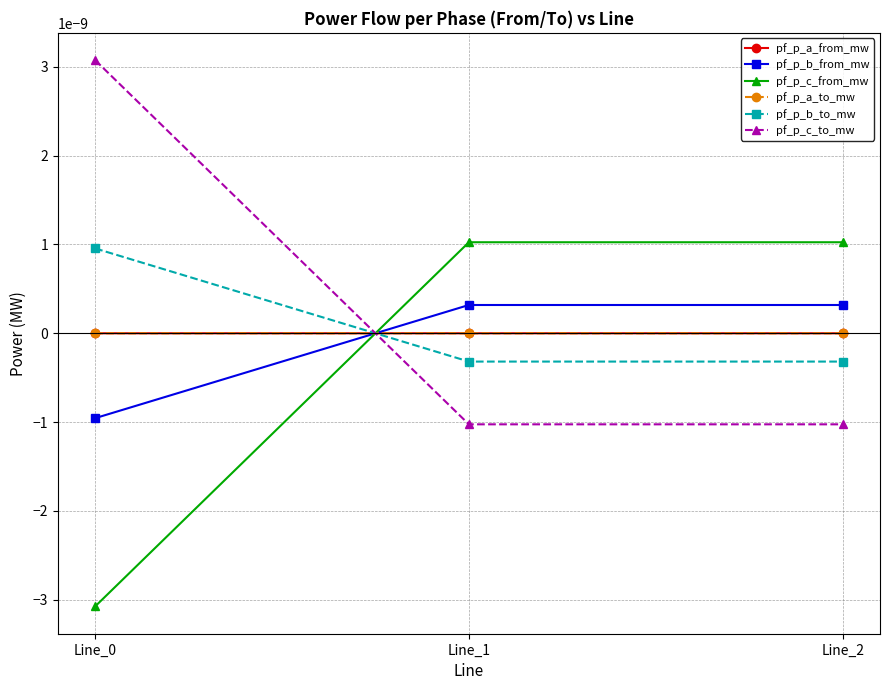

At which category is the sum across all series the highest?

Line_1